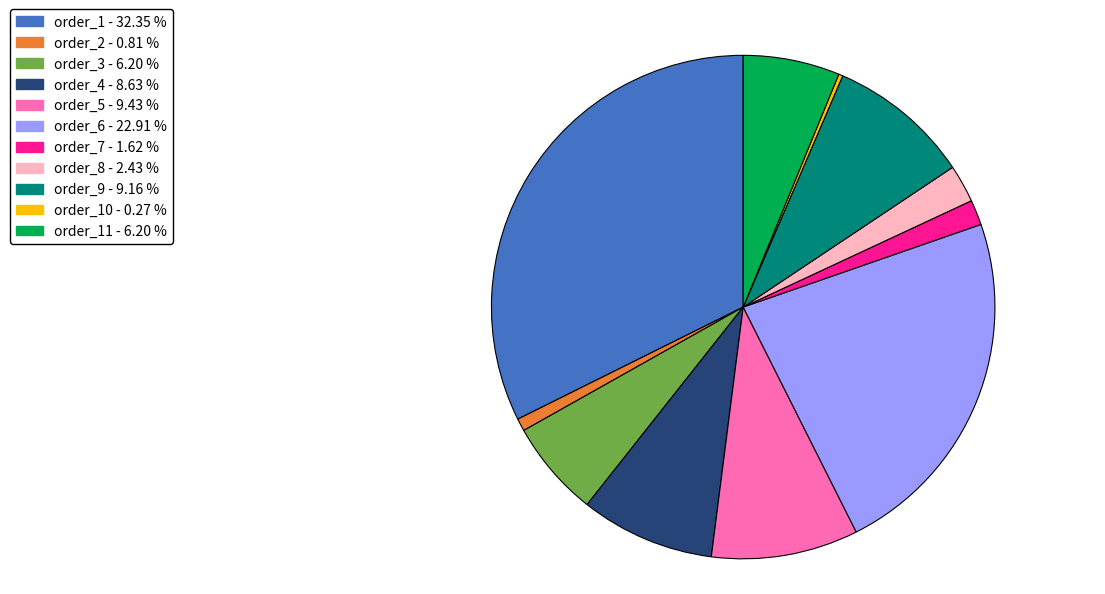

Is there any slice that represents more than half of the pie?

No